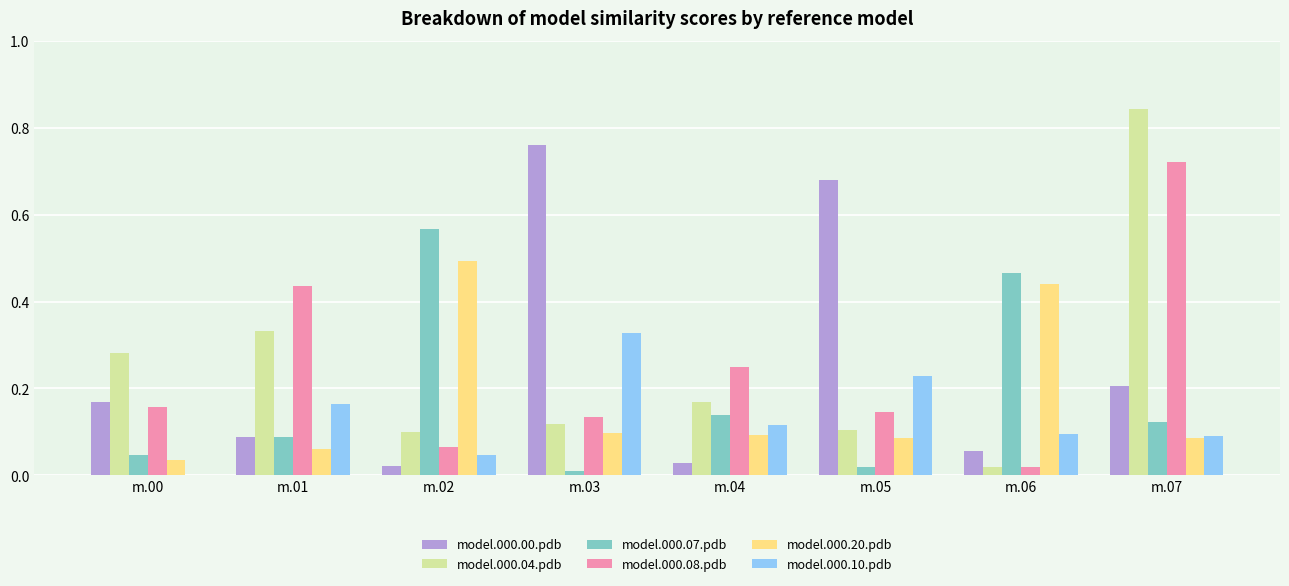

What is the sum of all model.000.04.pdb values?

2.0